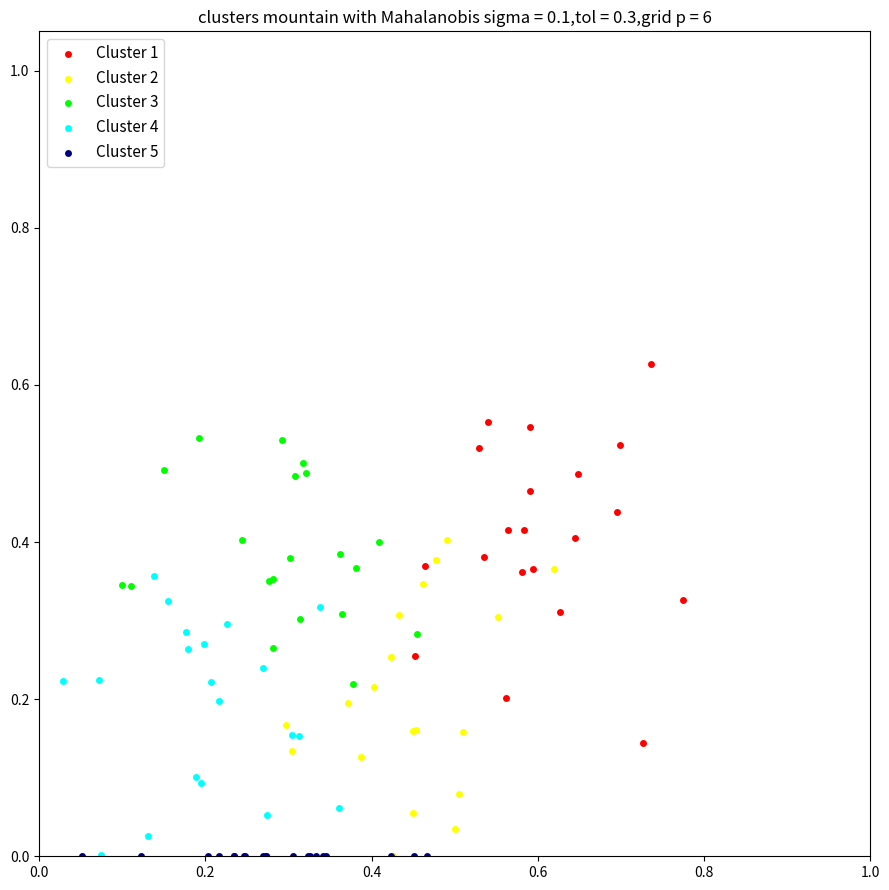

Which series reaches the maximum Y coordinate?

Cluster 1